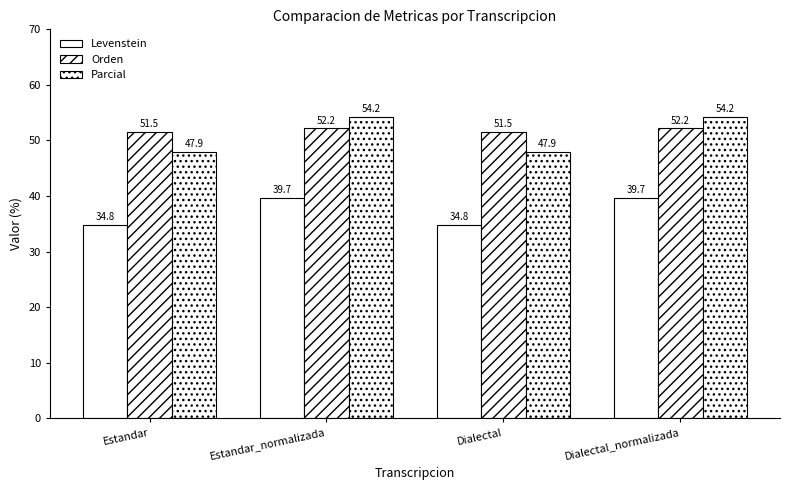

What is the sum of all Orden values?

207.4